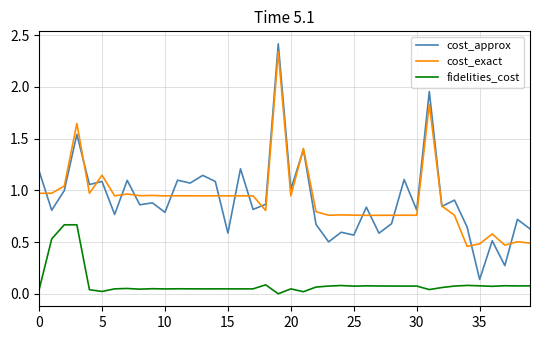

What is the greatest value displayed?

2.4